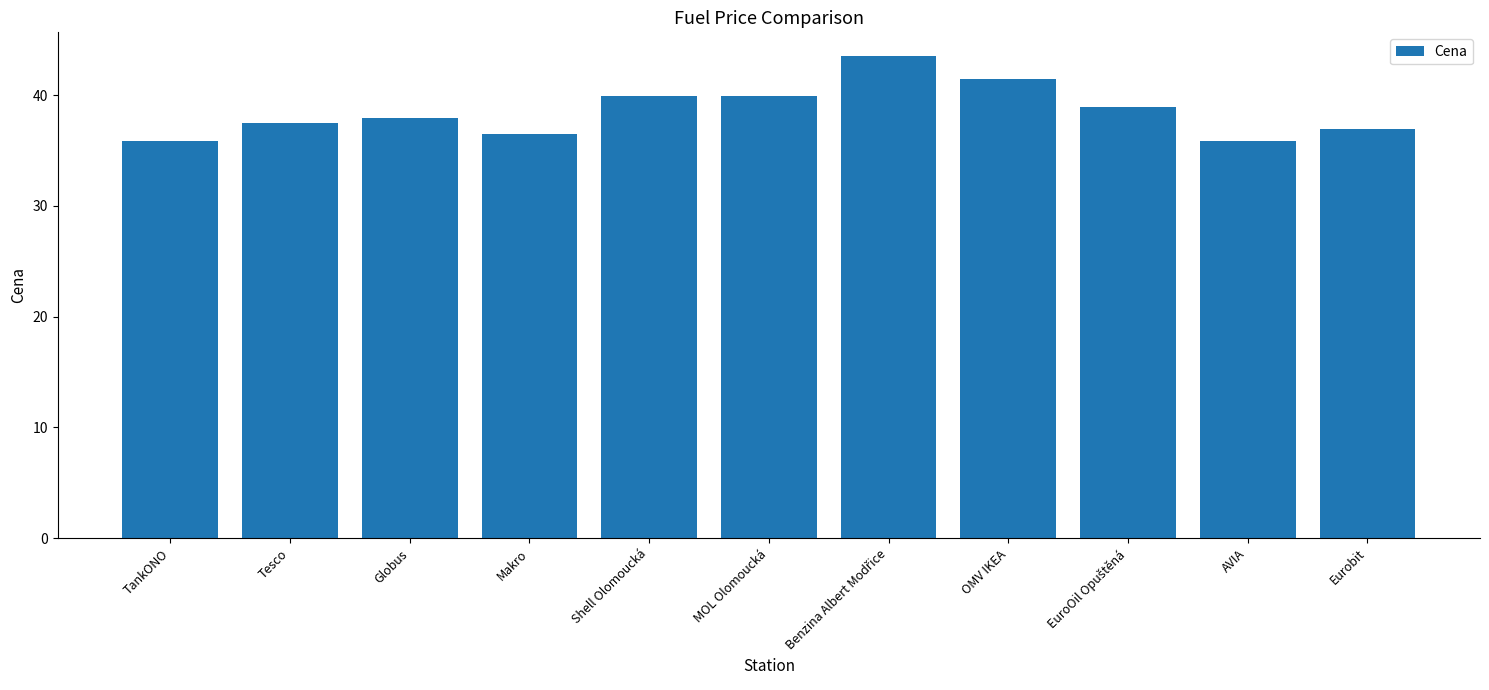

What is the difference between the second highest and second lowest values?

5.6